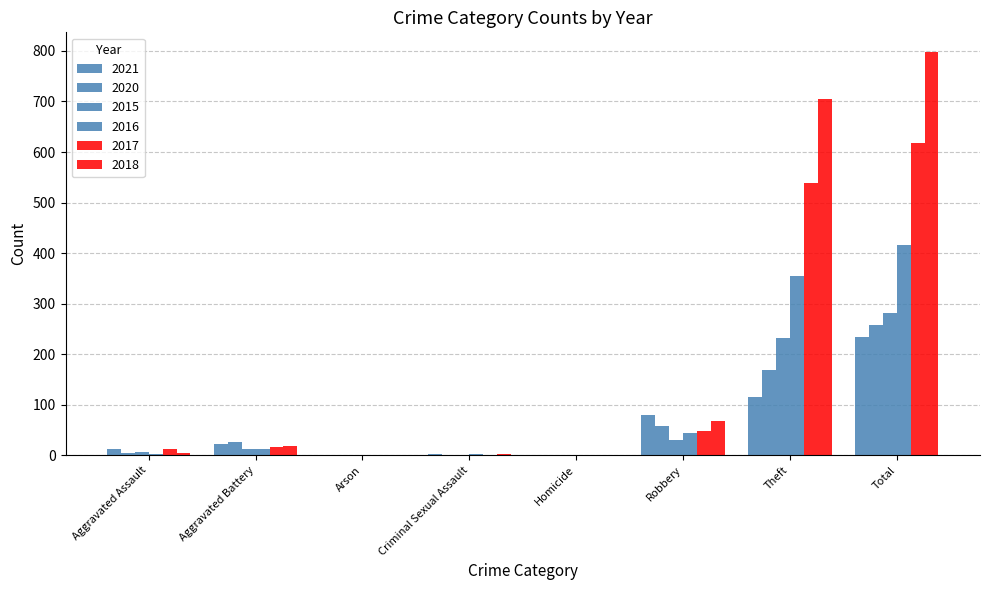

Which category has the lowest value in the 2017 series?

Arson